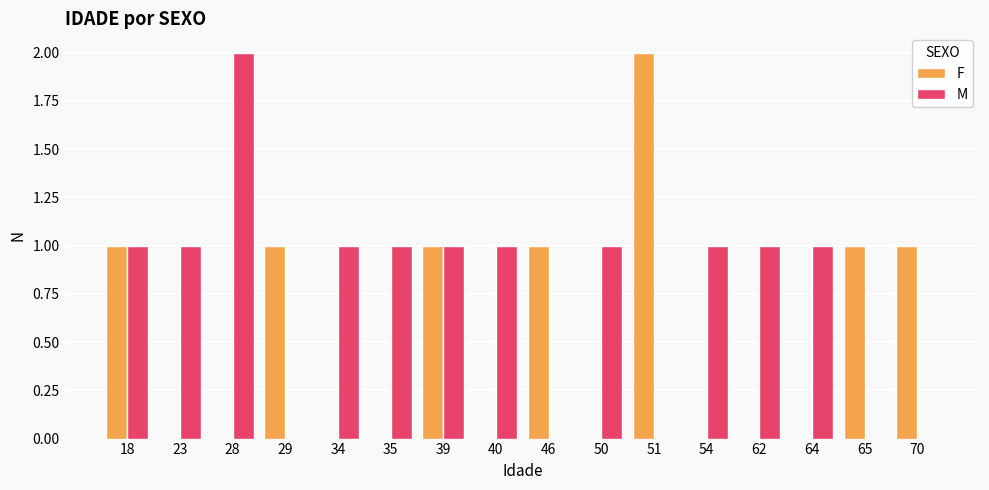

Is it true that M equals 2 at 54?

False